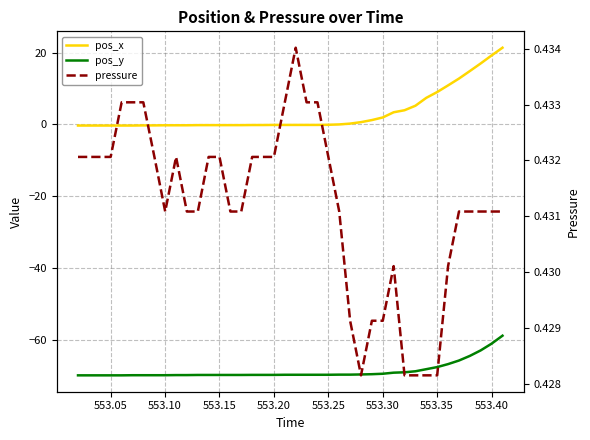

What is the value of the pos_y point at the 23rd from the left?

-69.7